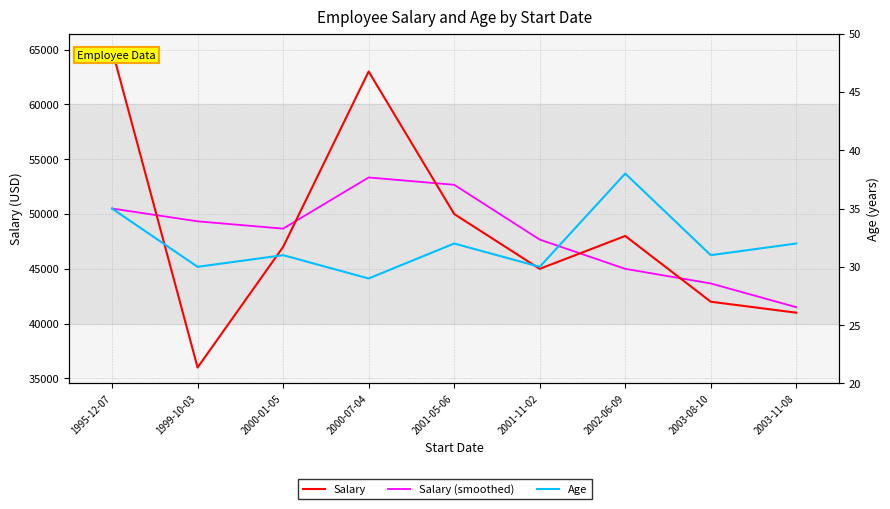

The Age series shows 31.0 at 2000-01-05. True or false?

True